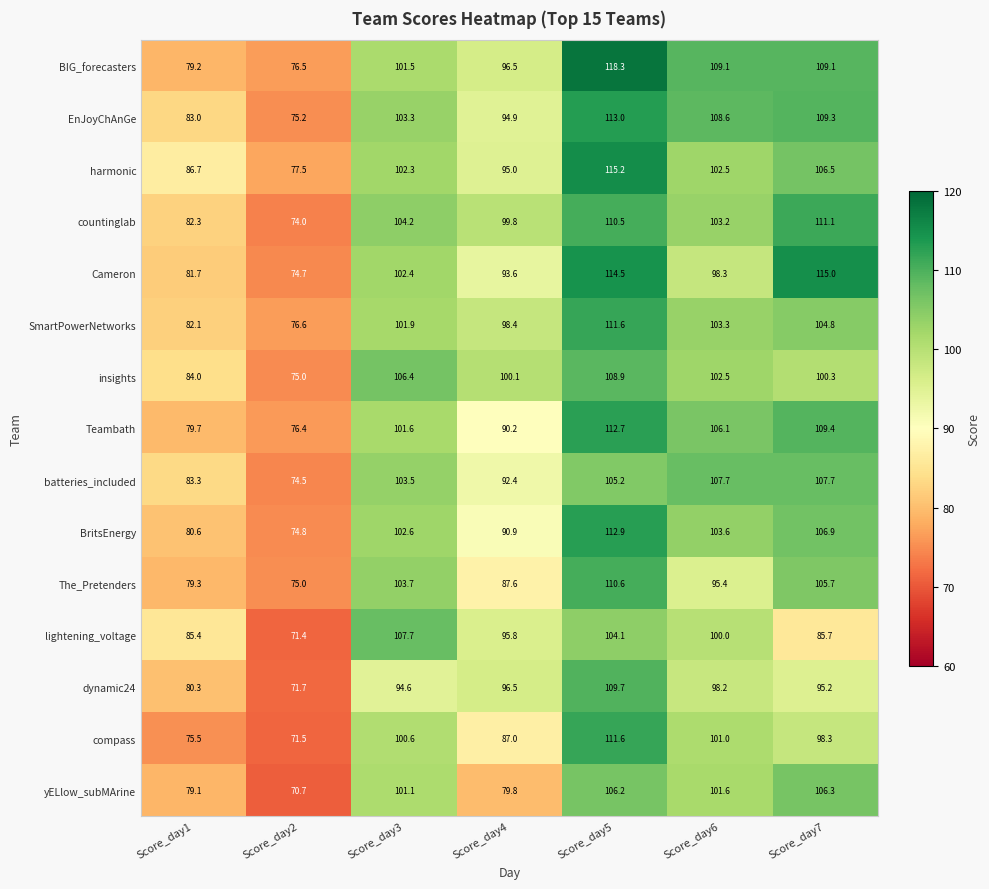

What is the spread (max minus min) of values at Score_day4?

20.3